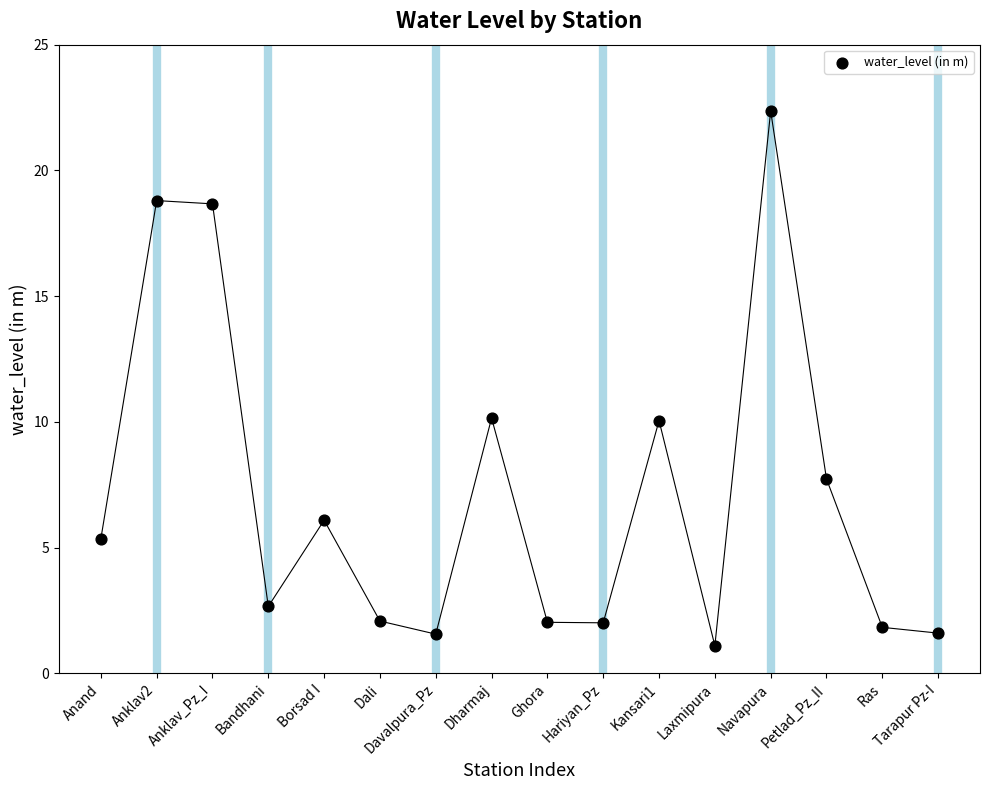

What is the range of X values (max minus min)?

15.0